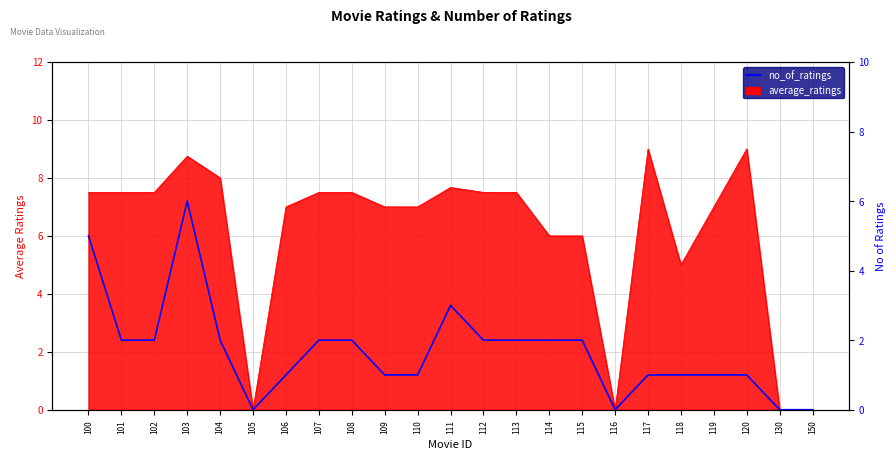

How many data points does each series have?

23